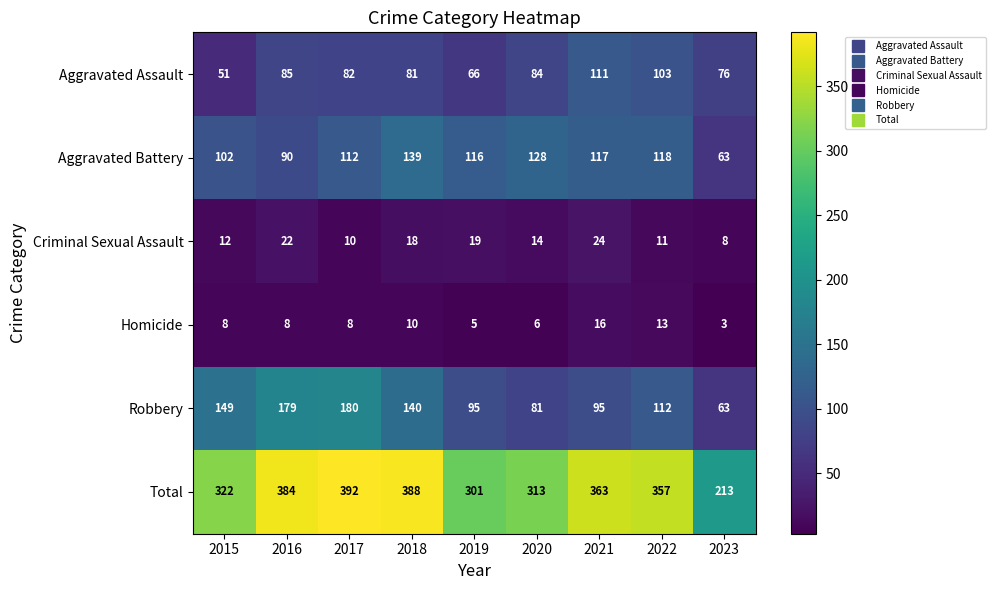

At which category is the sum across all series the highest?

2017